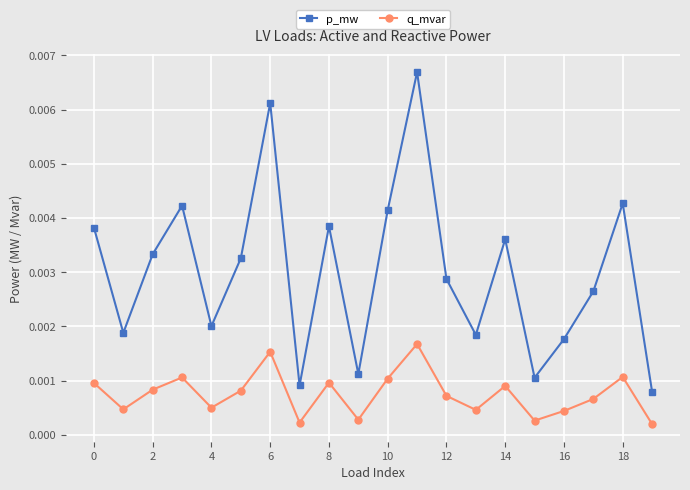

Which series has the widest spread of values?

p_mw